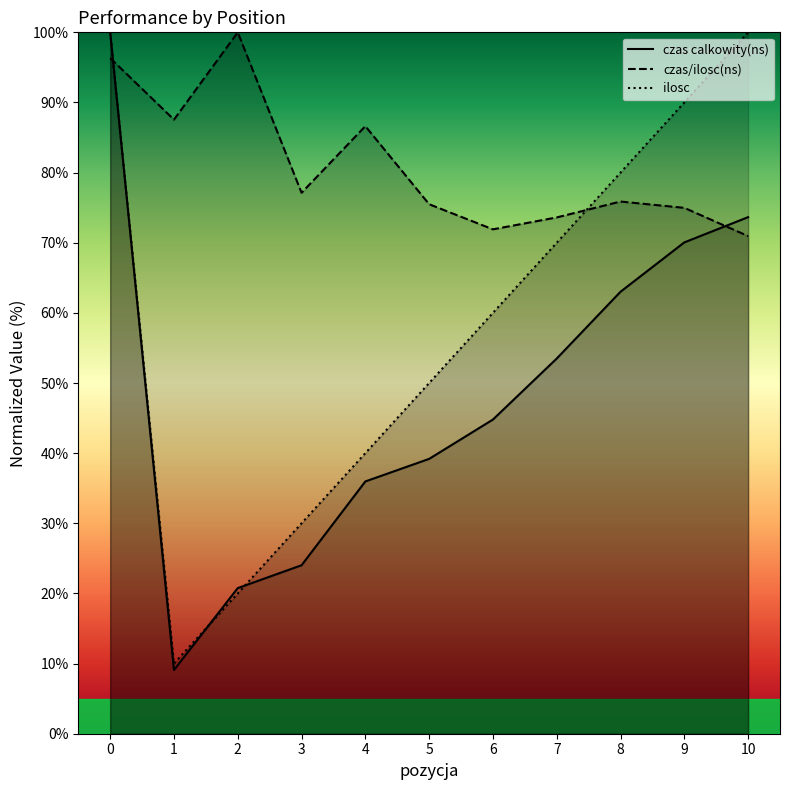

What is the difference between the czas/ilosc(ns) values at 9 and 10?

4.0